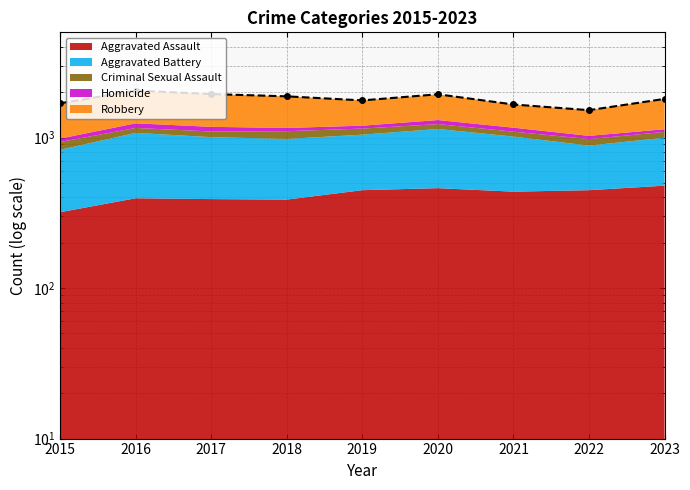

How many values exceed 1806?

4